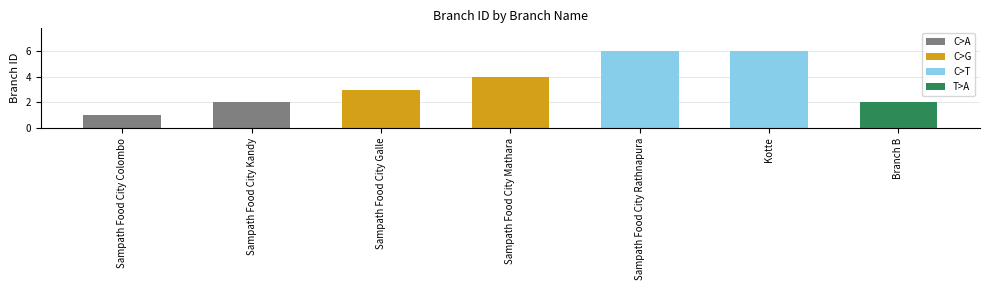

Which category has the lowest value across all series?

Sampath Food City Colombo